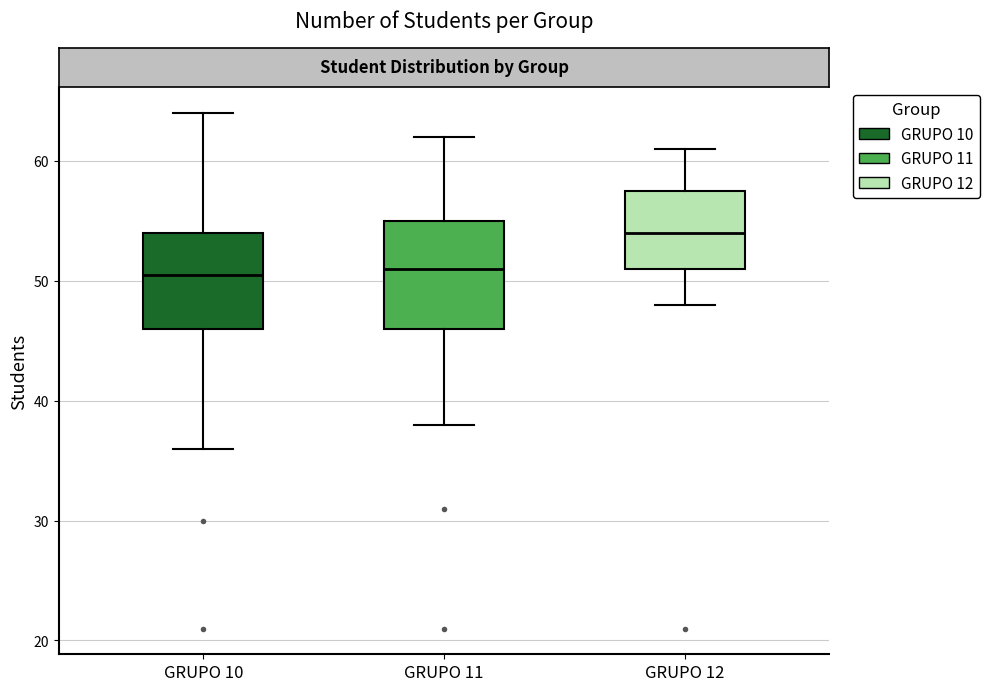

Where is the upper edge of the box for GRUPO 11 on the y-axis? The values are not printed on the chart, so give them approximately, as read against the axis.

55